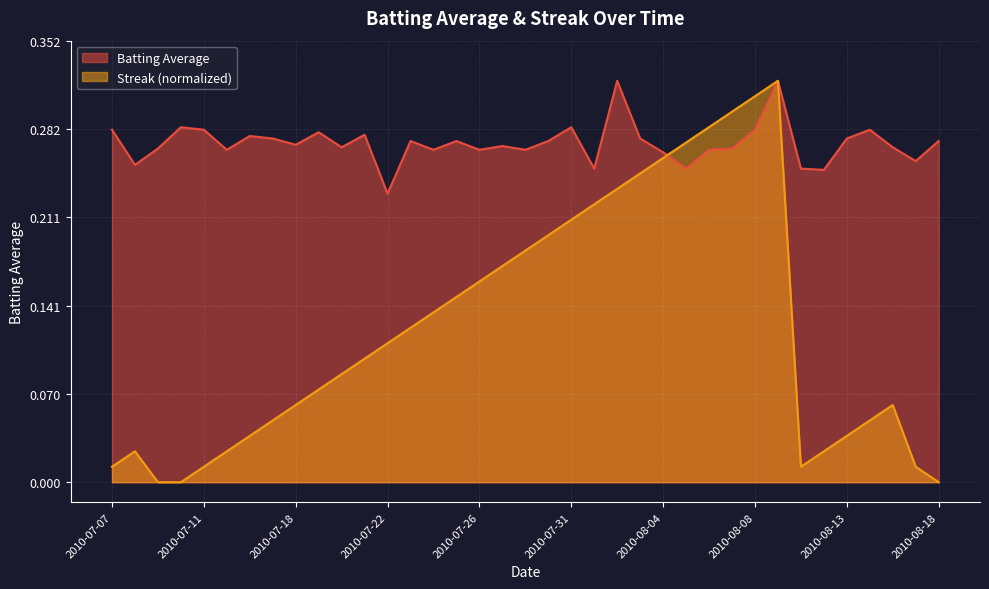

At how many categories does at least one series exceed 0?

37